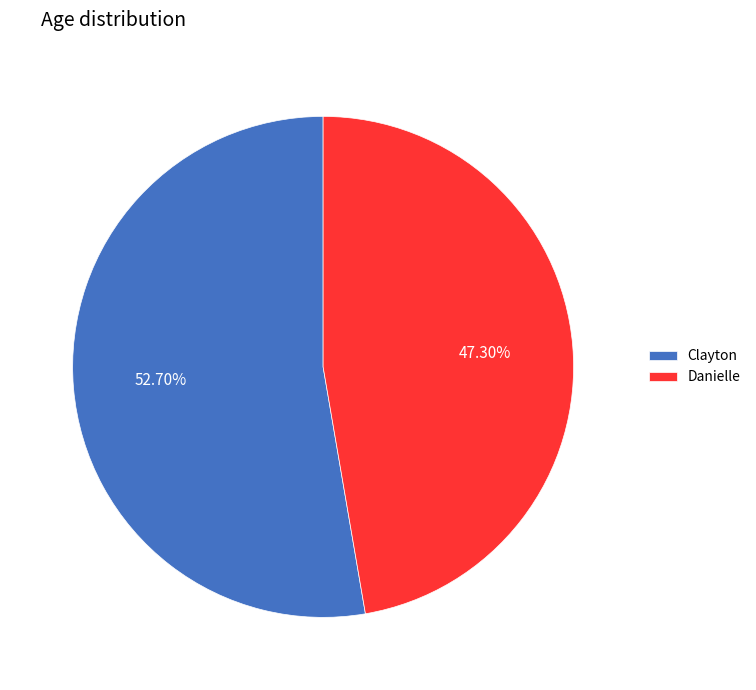

Rank the categories by value from lowest to highest.

Danielle, Clayton